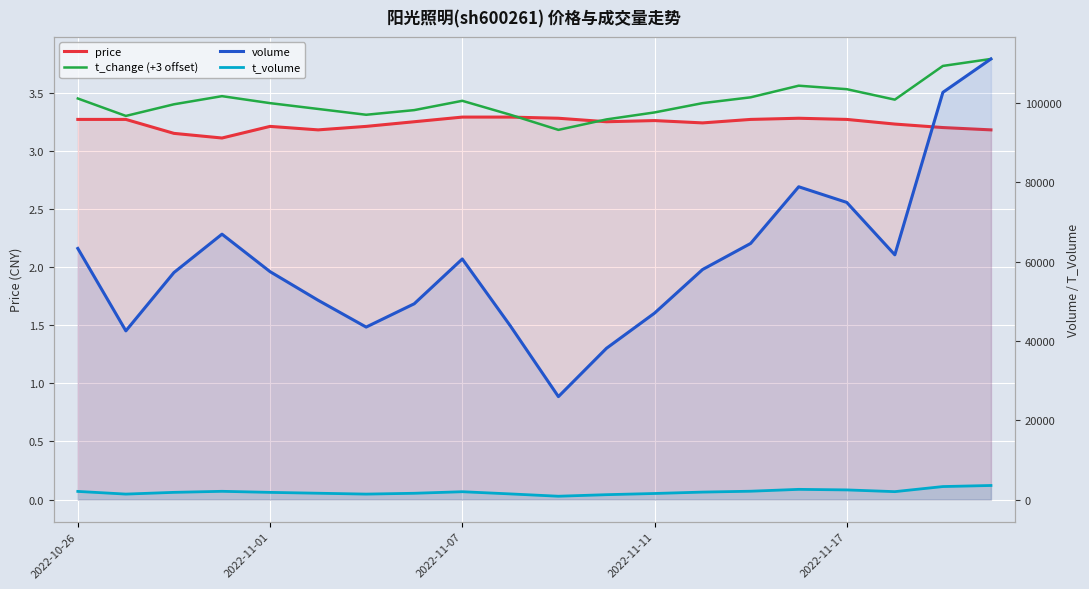

What is the value of the t_change (+3 offset) point at the 10th from the left?

3.3